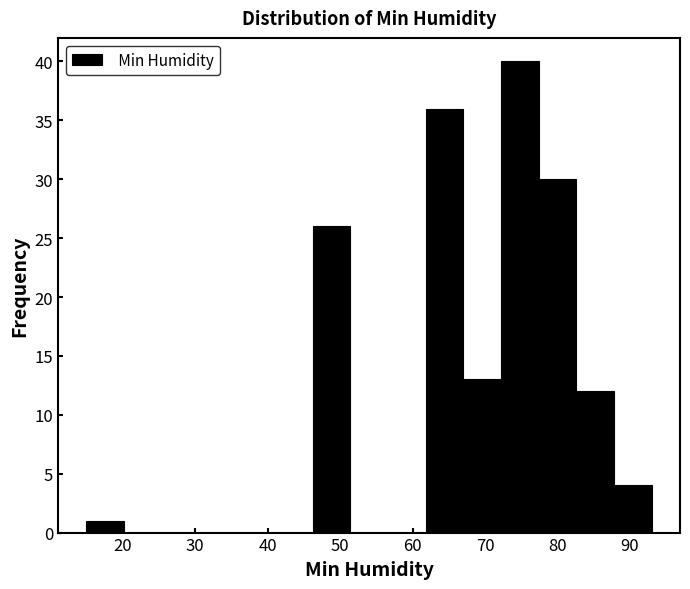

What is the height of the bar covering 72.2 to 77.4 on the x-axis? Neither the bar edges nor the heights are printed on the chart, so give them approximately, as read against the axes.

40